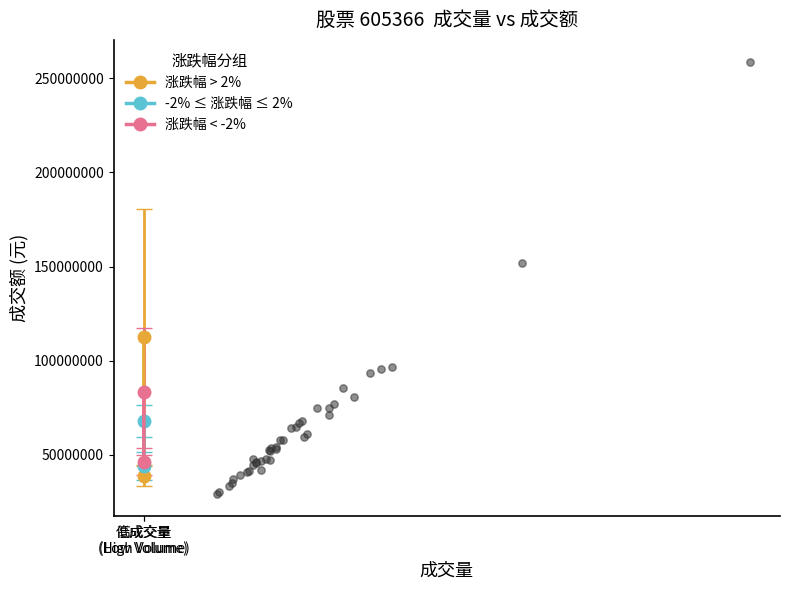

What Y value in the scatter plot is closest to 144062038?

152049480.1